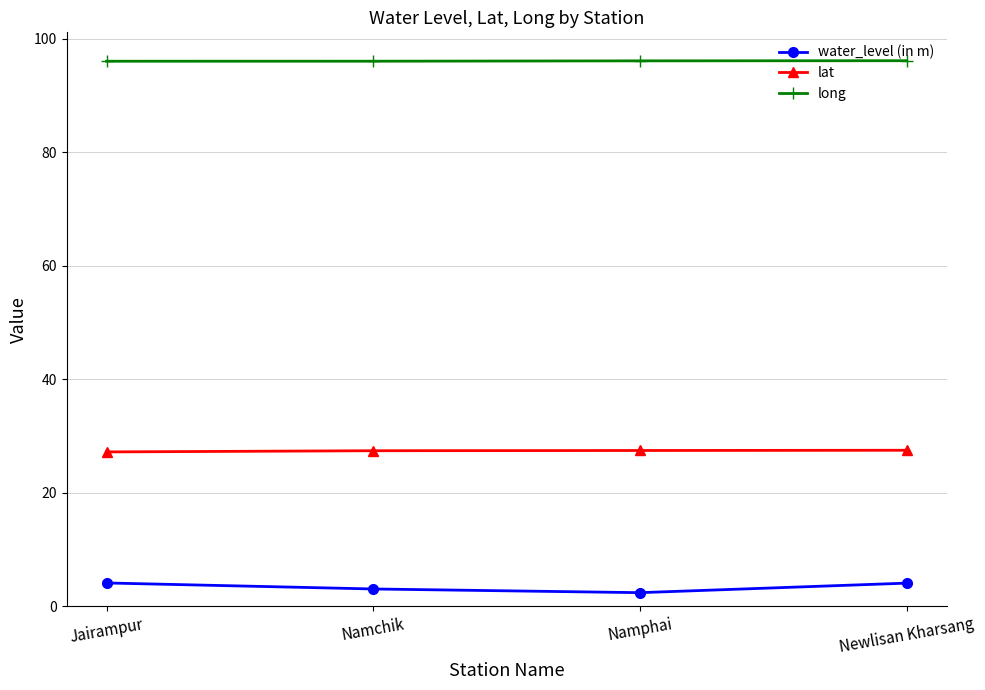

True or false: water_level (in m) and long intersect in this chart.

False